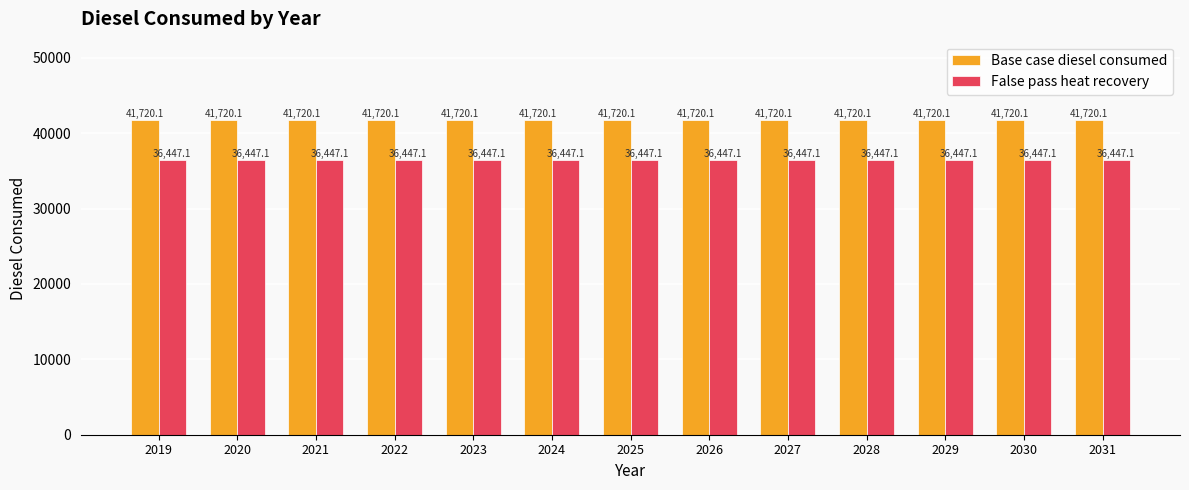

Reading left to right, extract all data points from this chart.

Base case diesel consumed: 41720.1	41720.1	41720.1	41720.1	41720.1	41720.1	41720.1	41720.1	41720.1	41720.1	41720.1	41720.1	41720.1
False pass heat recovery: 36447.1	36447.1	36447.1	36447.1	36447.1	36447.1	36447.1	36447.1	36447.1	36447.1	36447.1	36447.1	36447.1